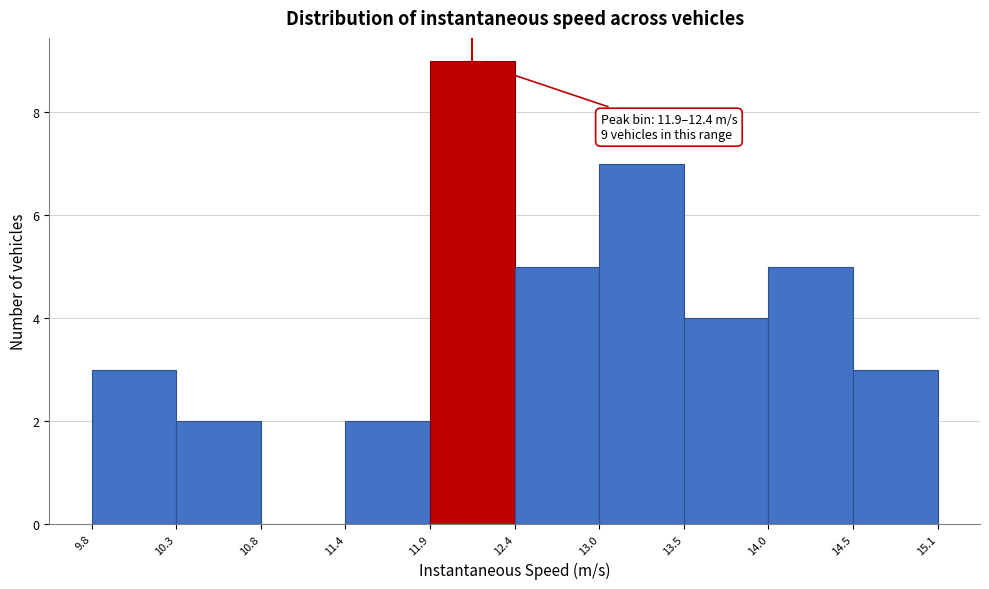

Which range on the x-axis has the tallest bar?

11.9 to 12.4